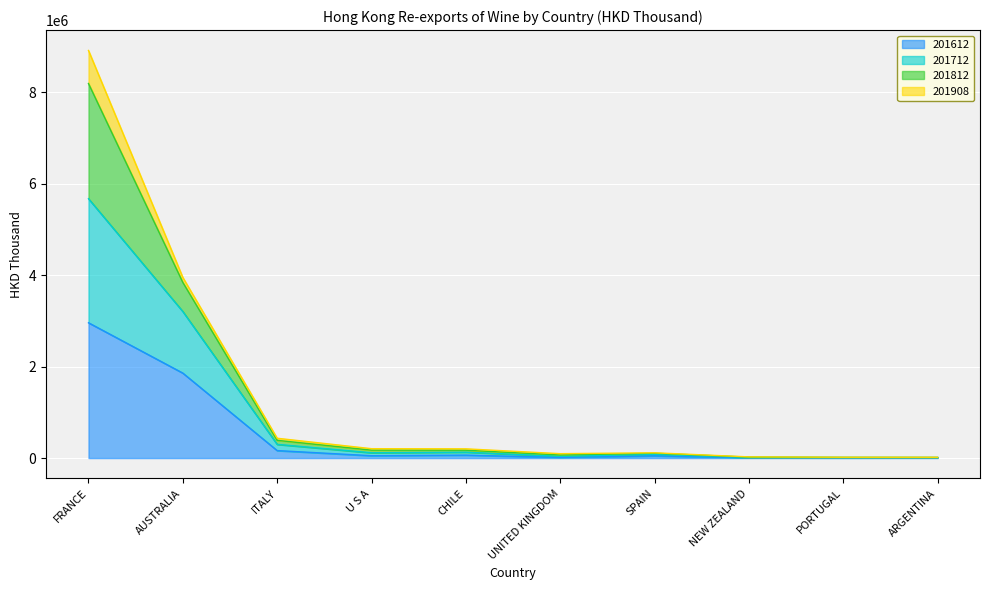

Does the chart display data point markers on the line(s)?

No